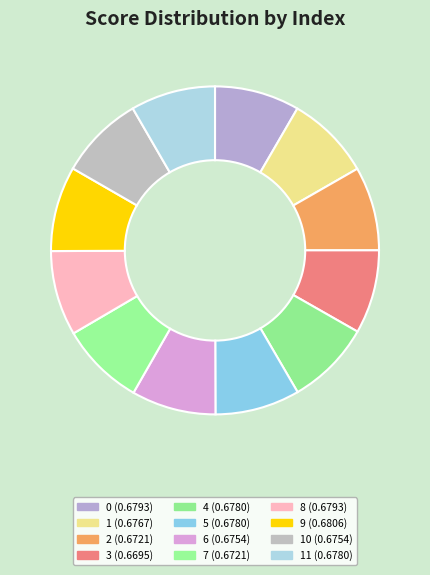

Count the number of slices in the pie.

12